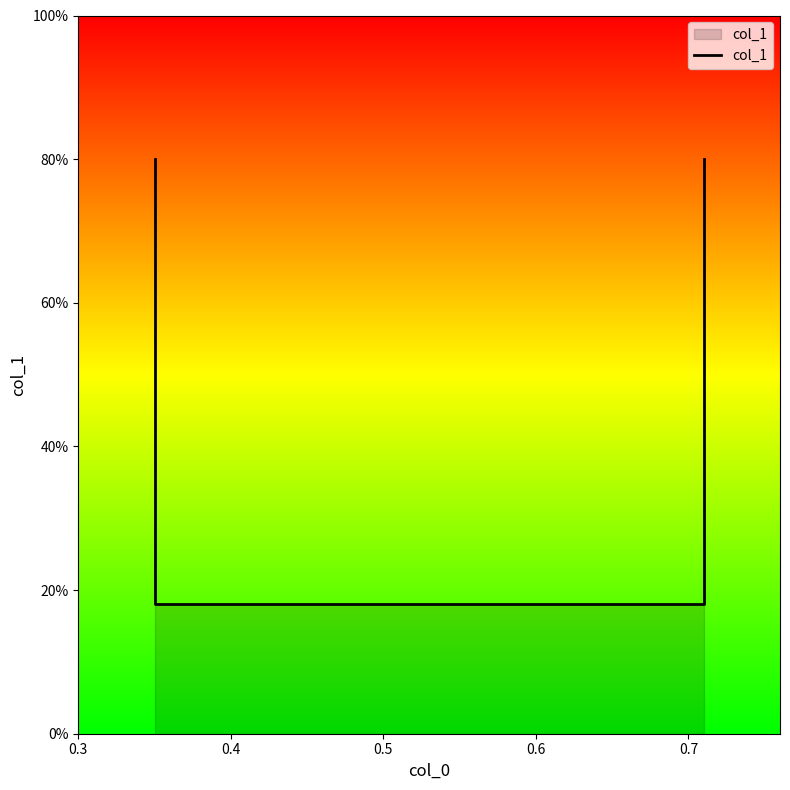

True or false: there are more than 1 points higher than both neighbors.

False